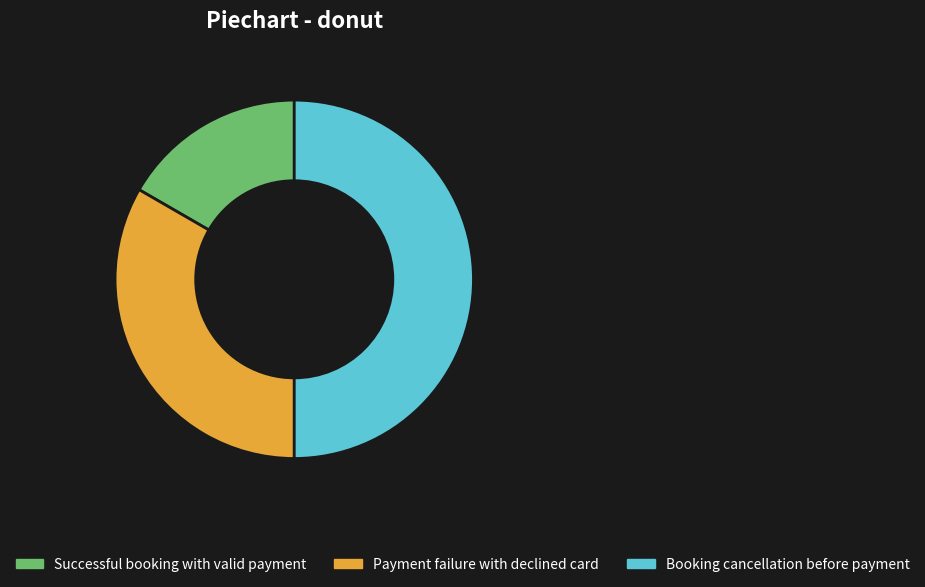

What is the ratio of the value at Successful booking with valid payment to the value at Payment failure with declined card?

0.5